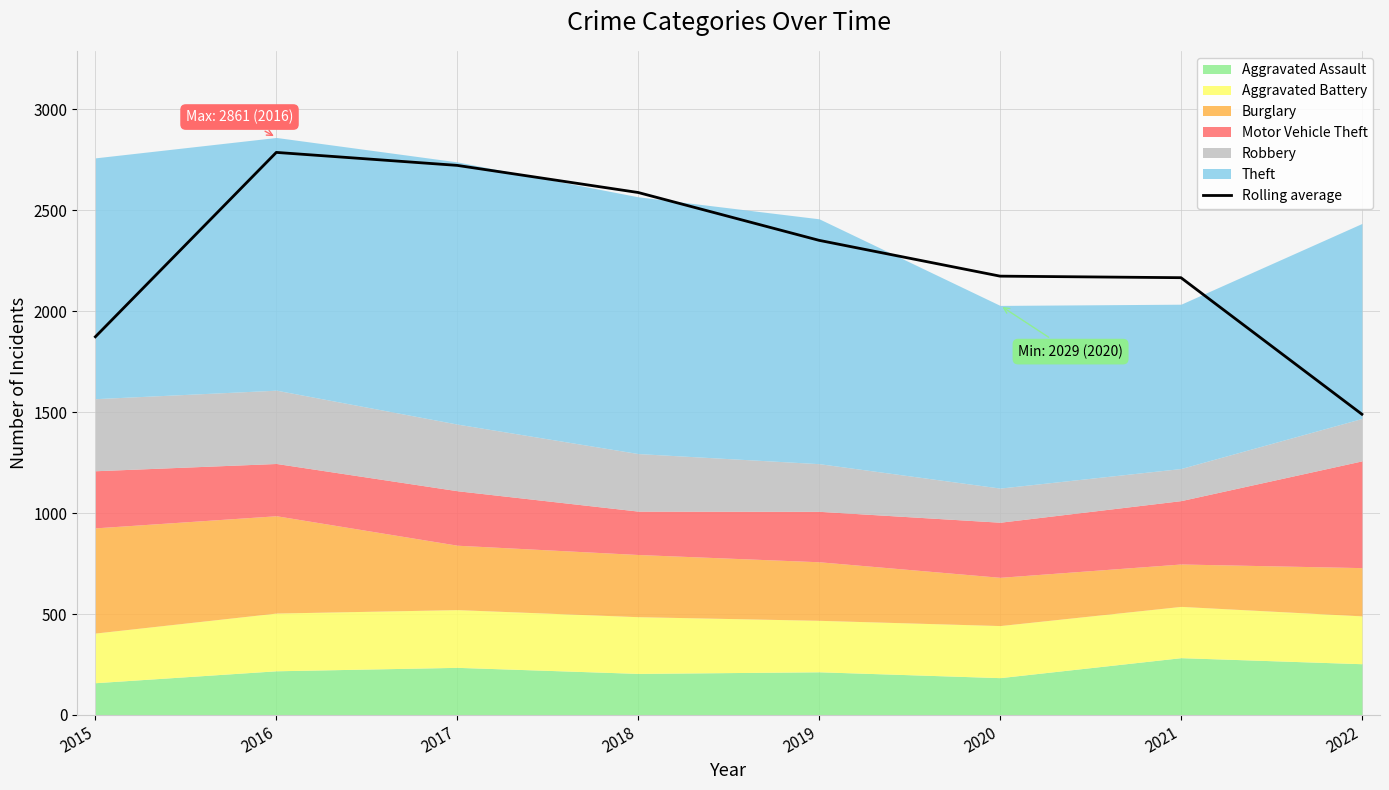

Reading left to right, extract all data points from this chart.

2015=1873.7	2016=2787.0	2017=2722.7	2018=2588.3	2019=2351.3	2020=2174.0	2021=2166.3	2022=1490.0